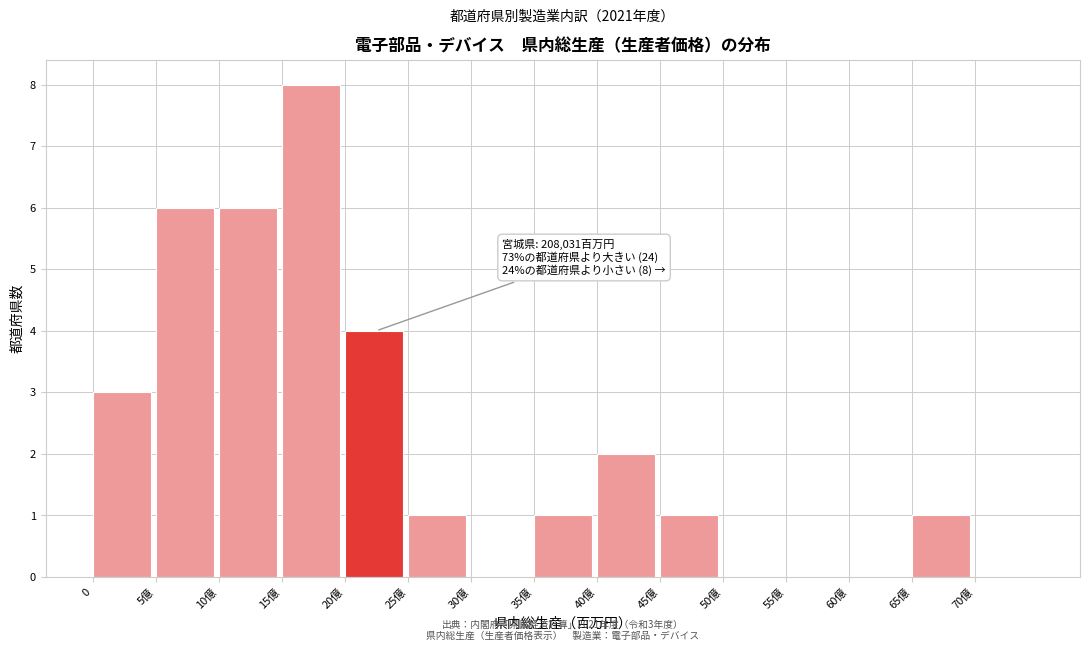

Reading right to left, list all the values displayed in this chart.

70億=0	65億=1	60億=0	55億=0	50億=0	45億=1	40億=2	35億=1	30億=0	25億=1	20億=4	15億=8	10億=6	5億=6	0=3